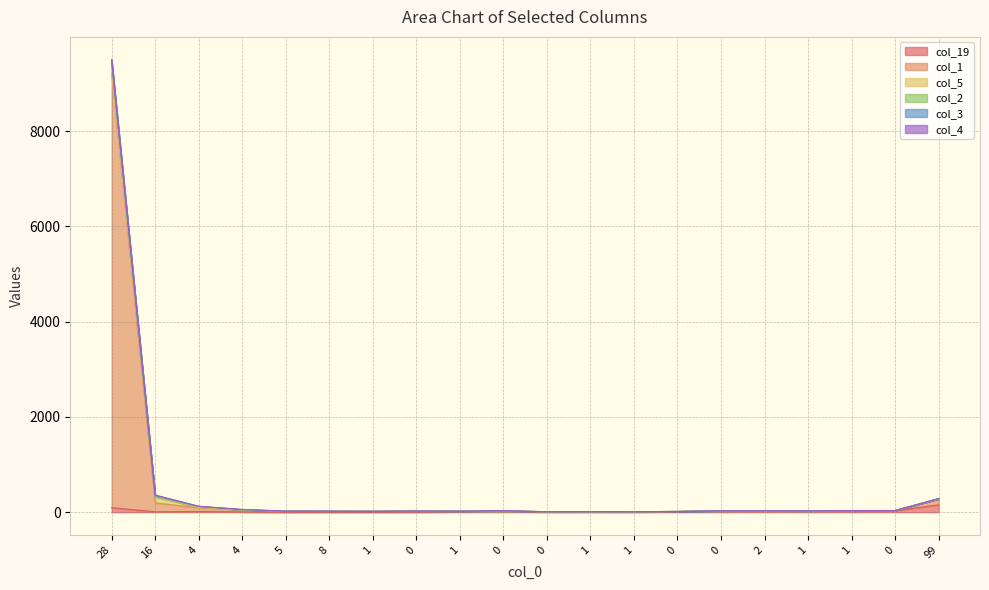

What is the label of the 6th point from the left?

8